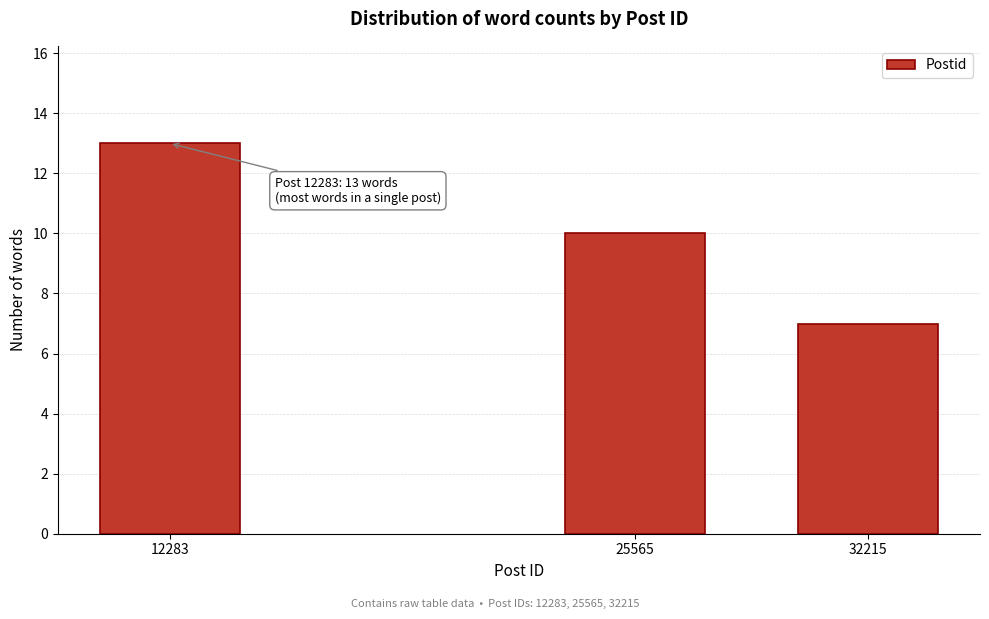

Reading right to left, what are all the values shown in this chart?

7	10	13